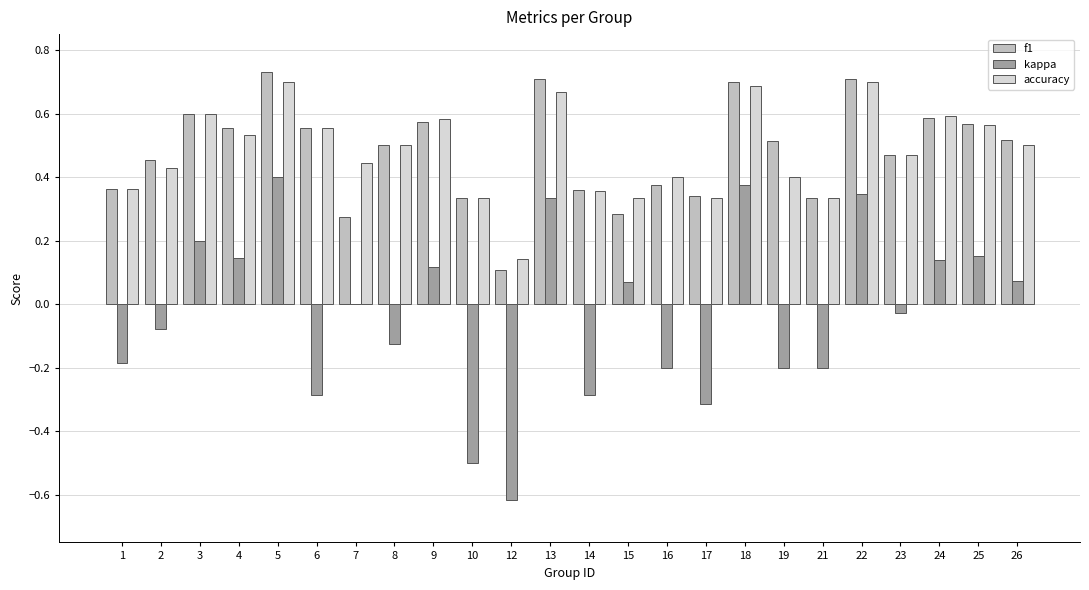

What is the sum of the f1 values at 16 and 13?

1.1